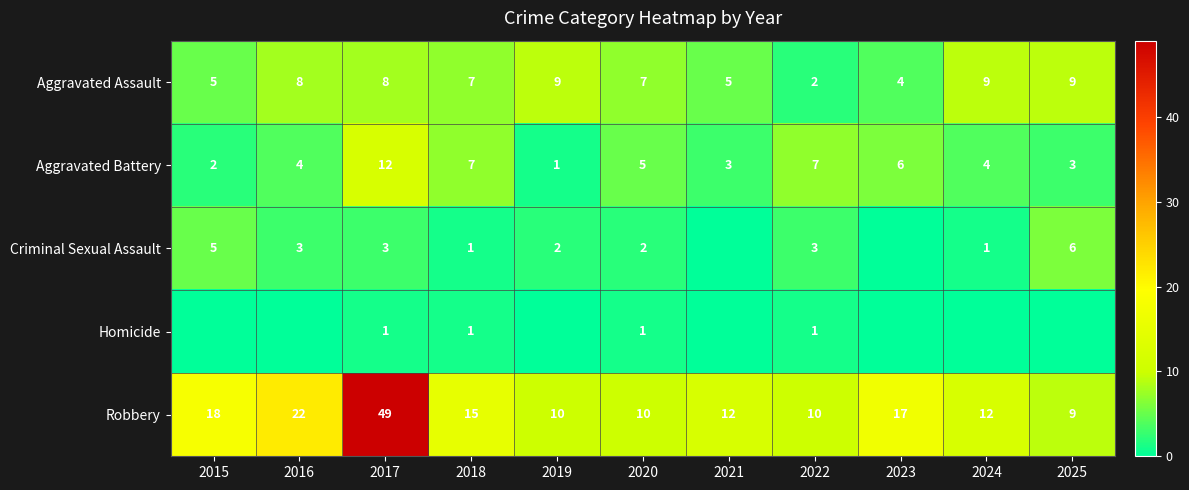

How many Aggravated Assault values are between 5 and 9?

9